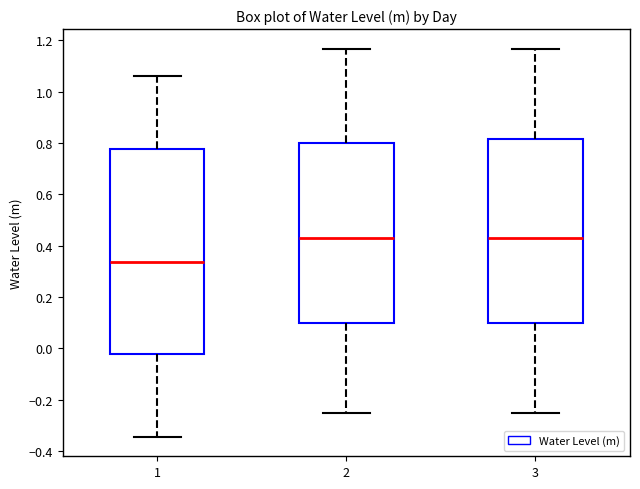

Which box is the tallest, from its lower edge to its upper edge?

1